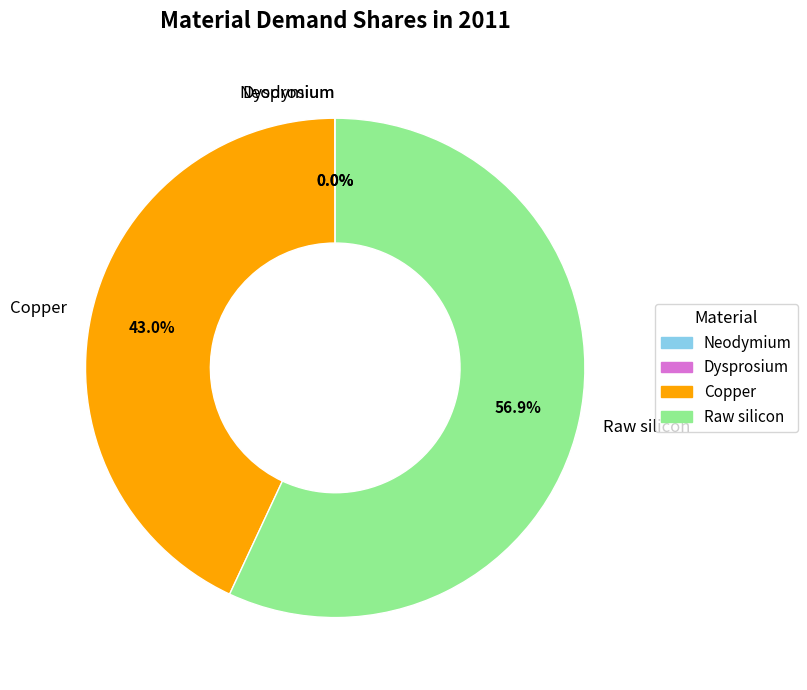

Between Raw silicon and Copper, which is larger?

Raw silicon